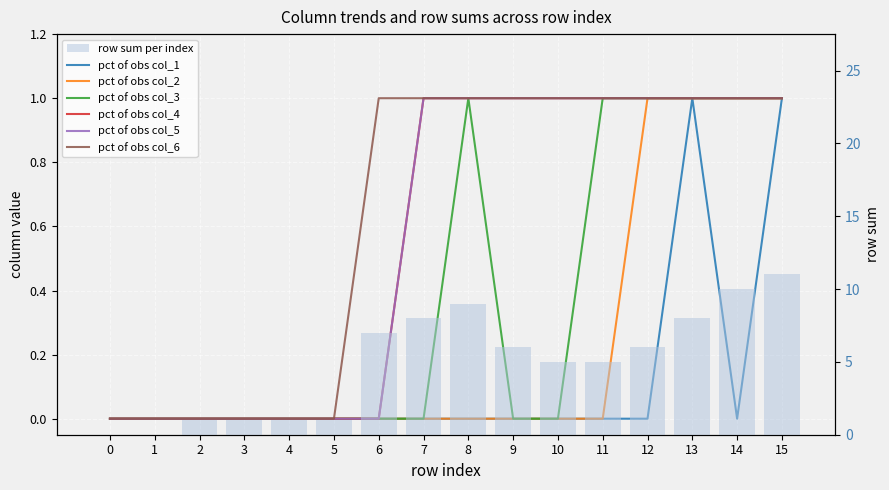

True or false: col_3 has a value of 0 at 10.

True